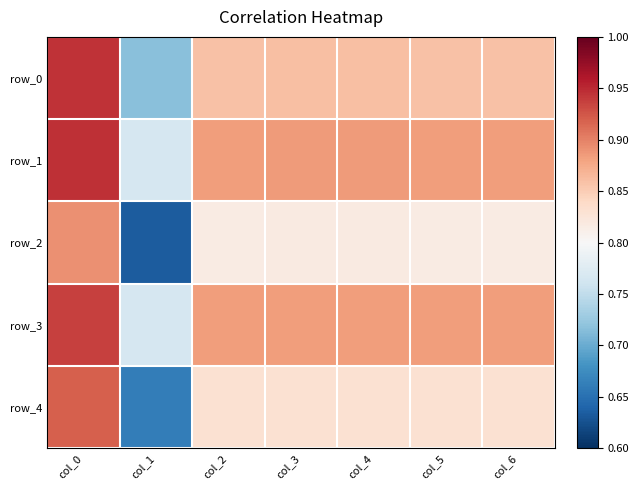

Read the row_0 value at col_5.

0.9